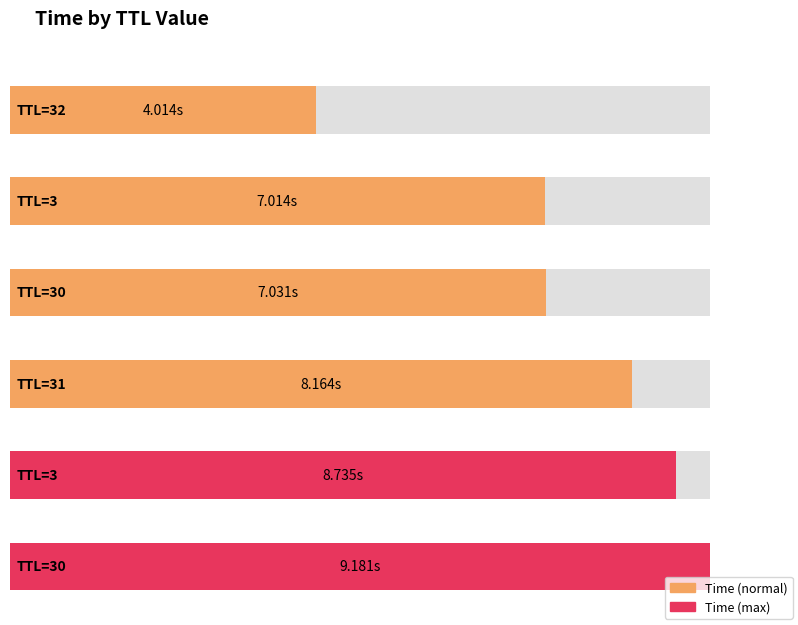

What is the change in value from 30 to 3?

+1.7